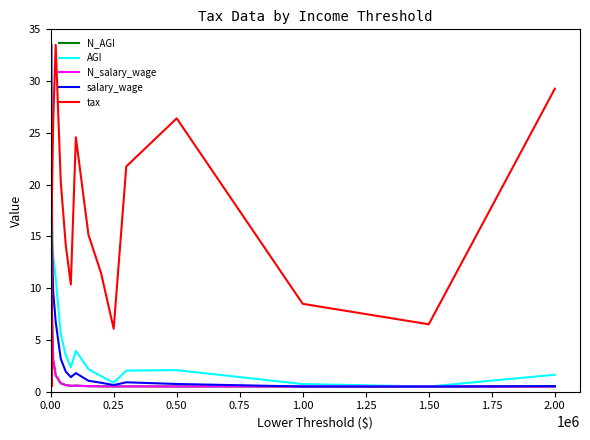

Is this an area chart (filled region under the line)?

No